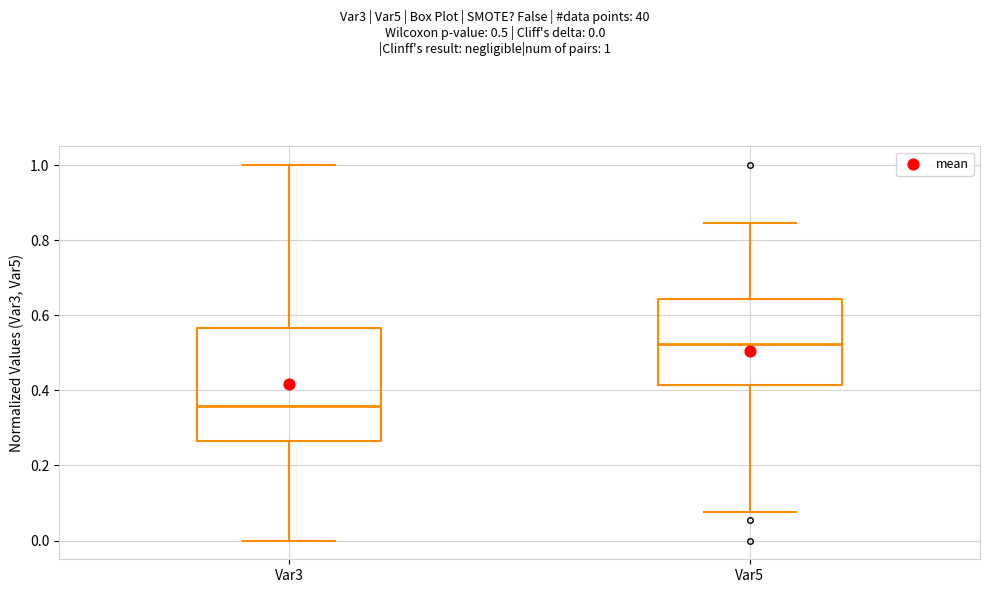

Where does the lower whisker of the box for Var3 end on the y-axis? The values are not printed on the chart, so give them approximately, as read against the axis.

0.00